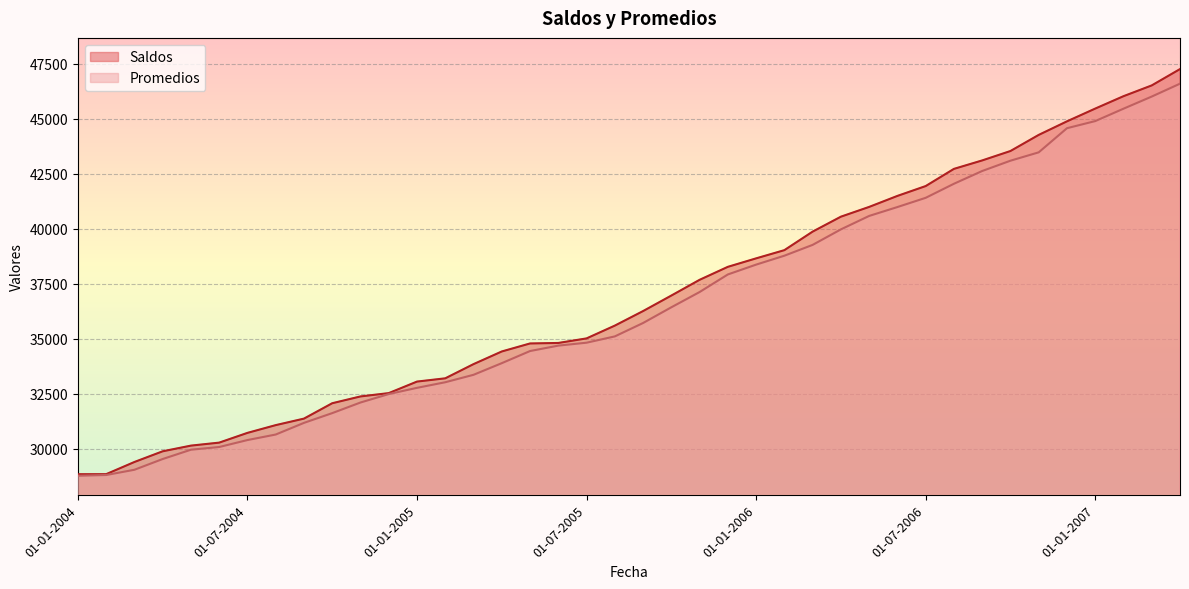

What is the difference between the Promedios values at 01-05-2004 and 01-02-2006?

8816